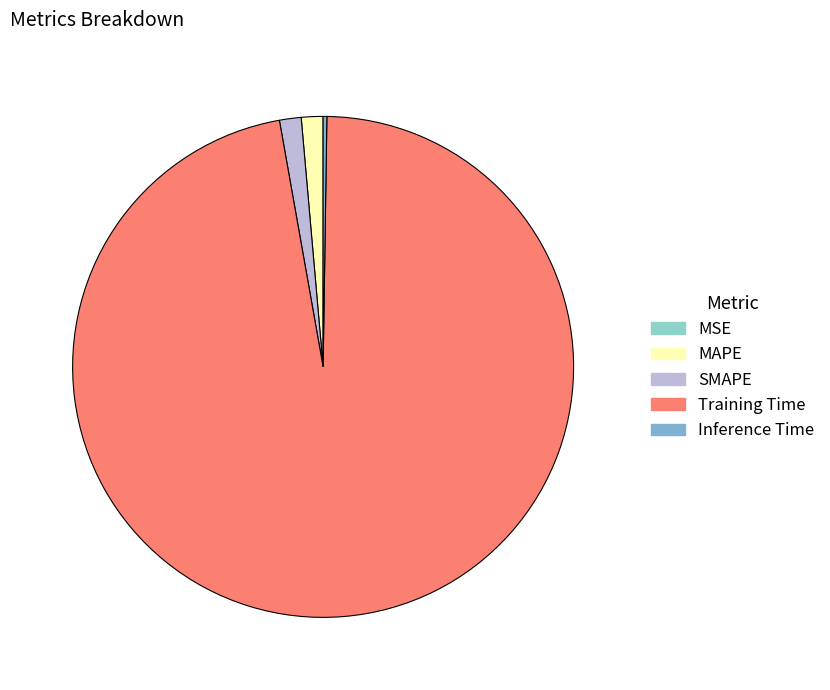

True or false: Inference Time accounts for 0% of the total.

True